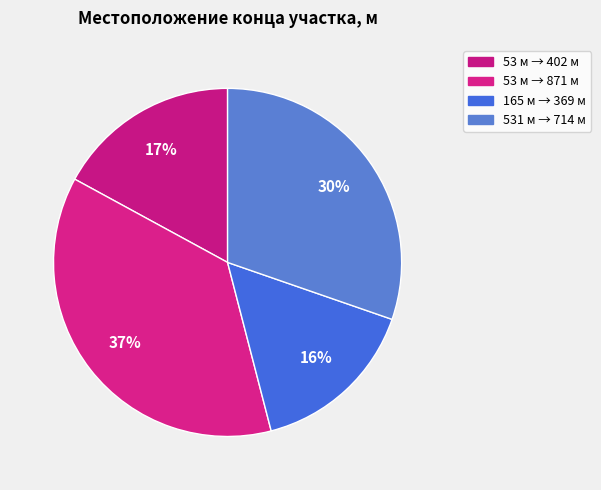

To the nearest percent, what is the average slice percentage?

25%